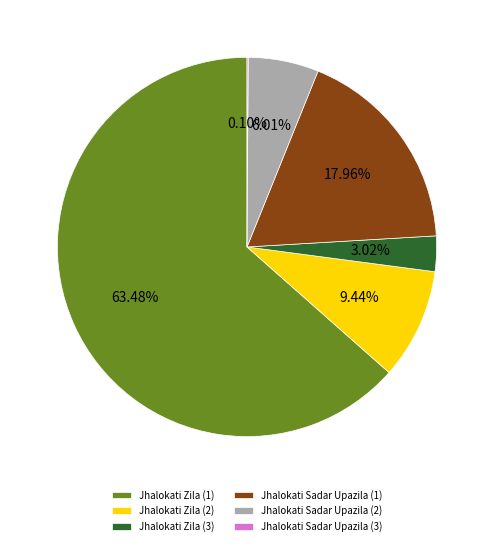

What is the ratio of the value at Jhalokati Zila (2) to the value at Jhalokati Sadar Upazila (2)?

1.6